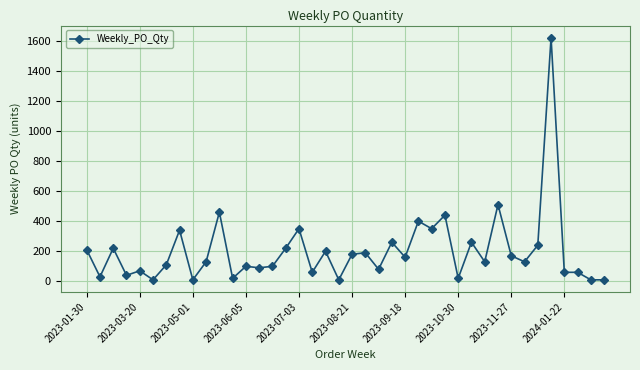

What is the difference between the second highest and minimum values?

500